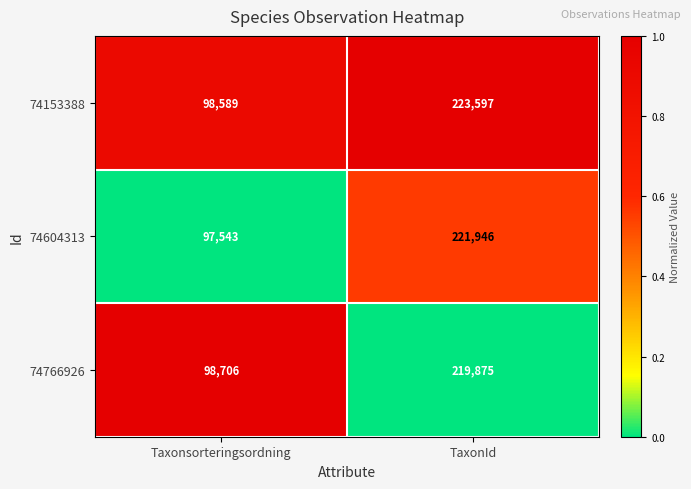

What is the average value of the 74153388 series?

161093